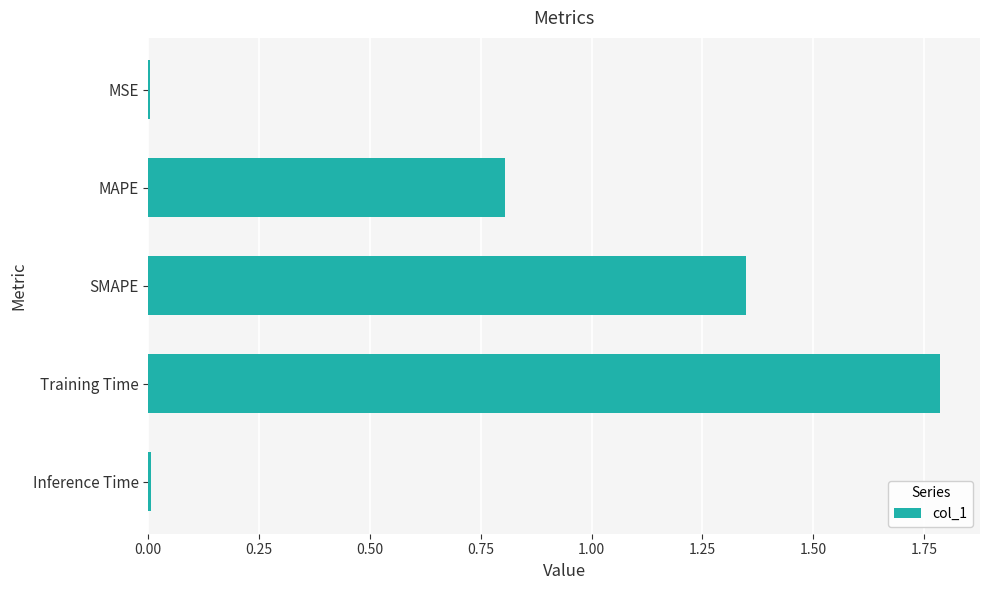

What is the sum of all values?

3.9